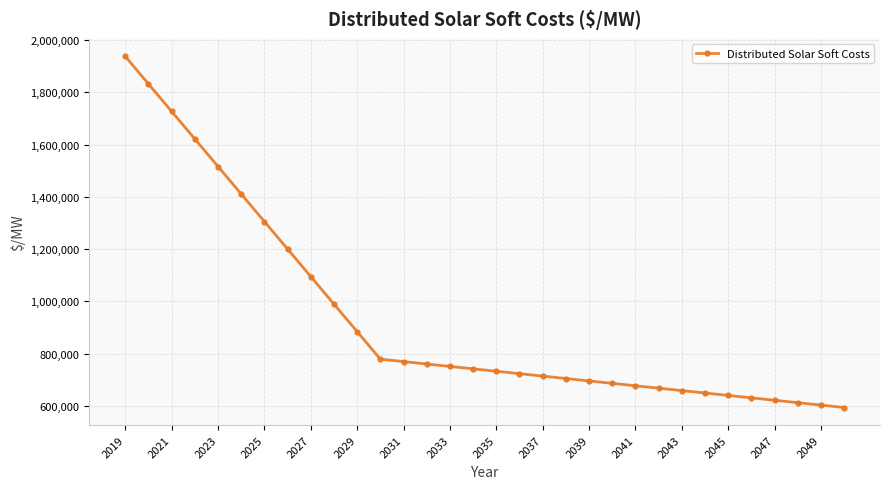

What is the value of the 21st point from the left?

695771.6